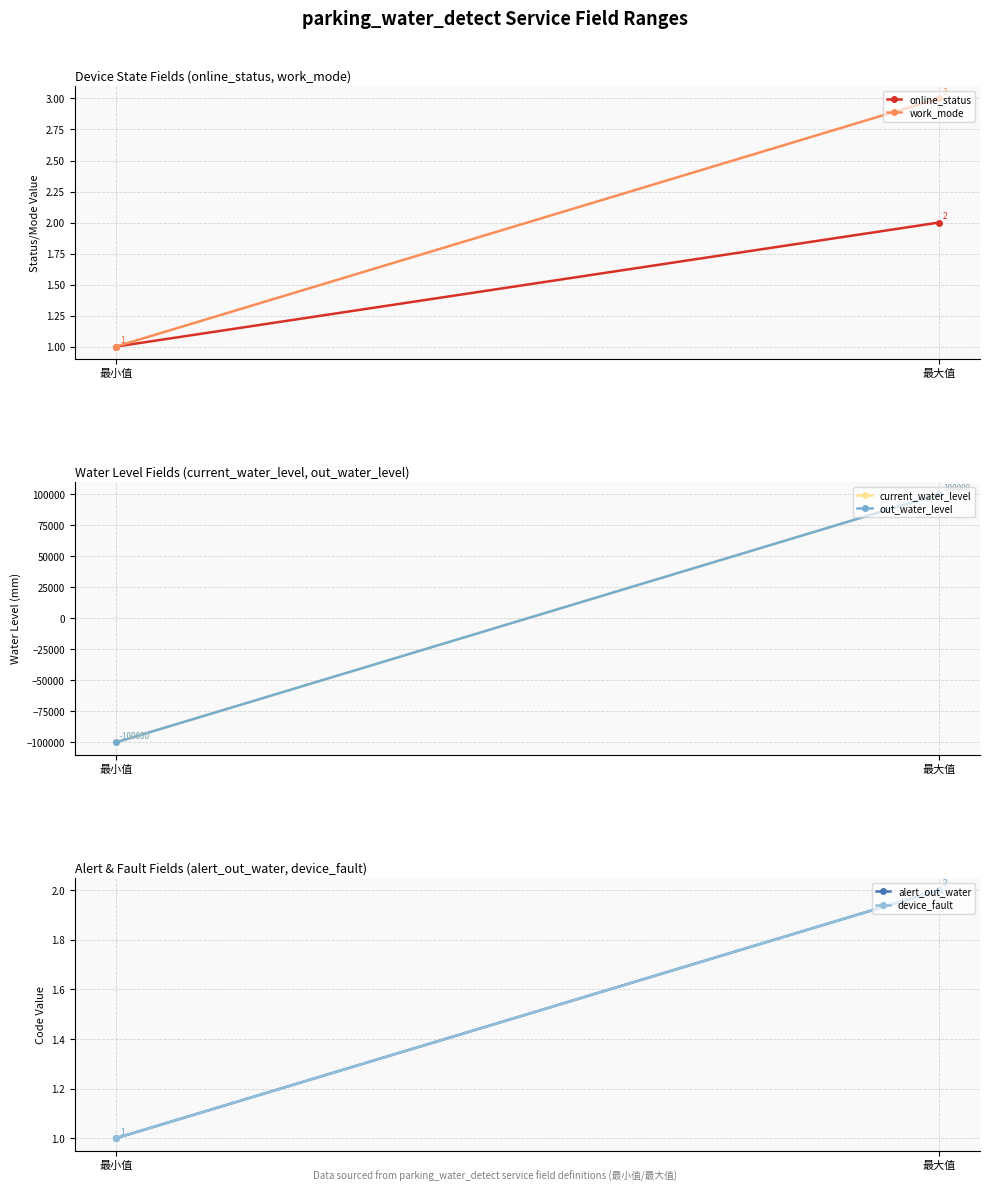

Is the value of work_mode at 最大值 greater than the value of online_status at 最小值?

Yes